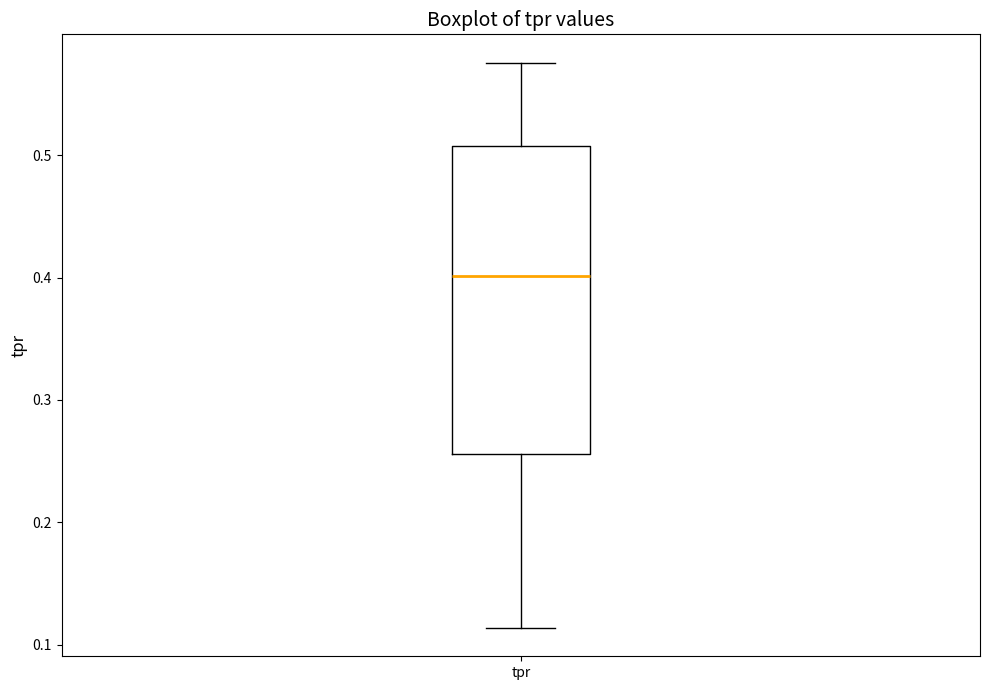

Where is the lower edge of the box for tpr on the y-axis? The values are not printed on the chart, so give them approximately, as read against the axis.

0.26